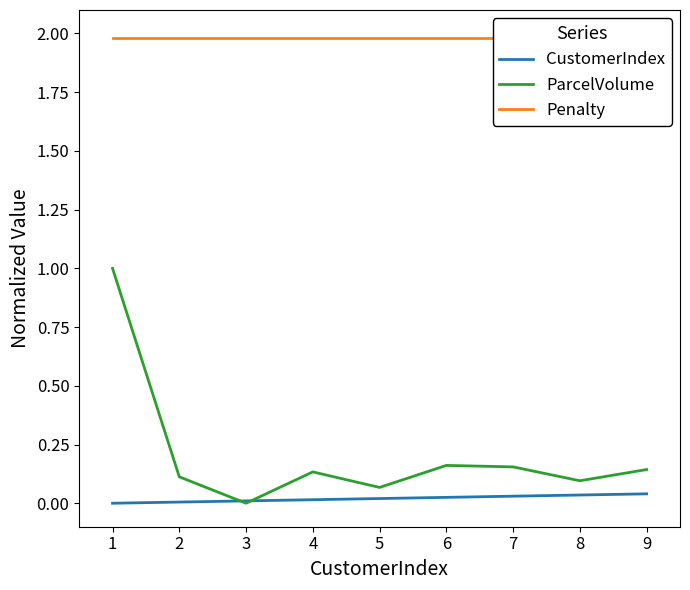

True or false: Penalty and ParcelVolume cross at least once.

False